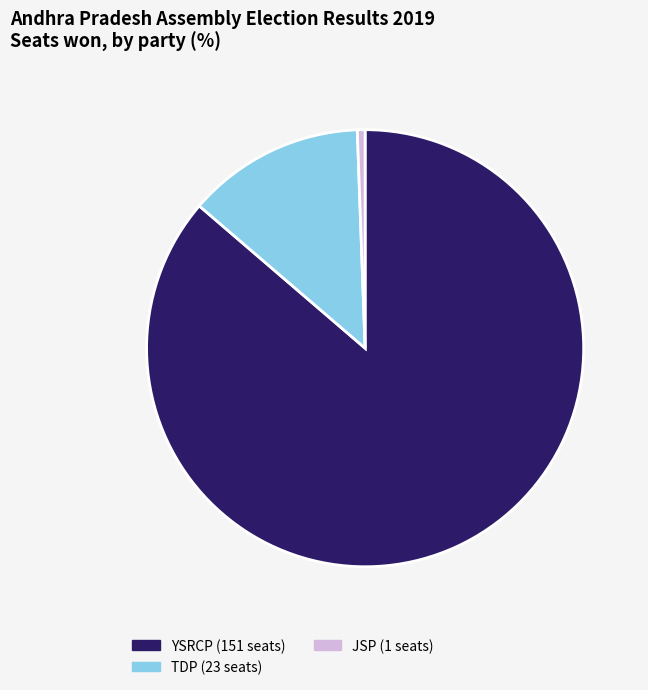

Rank the categories by value from highest to lowest.

YSRCP, TDP, JSP